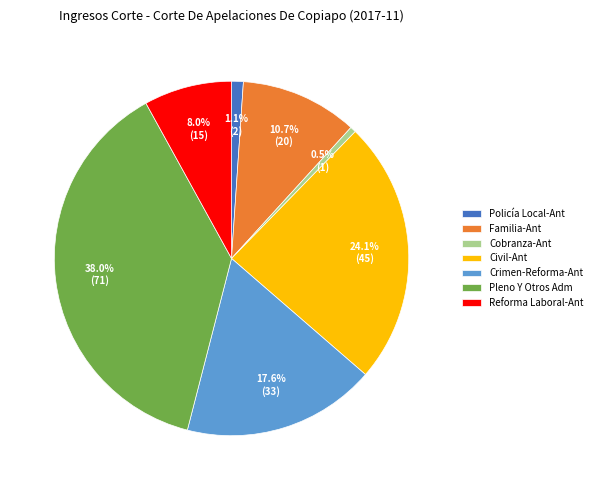

To the nearest percent, what is the combined percentage of Crimen-Reforma-Ant and Civil-Ant?

42%